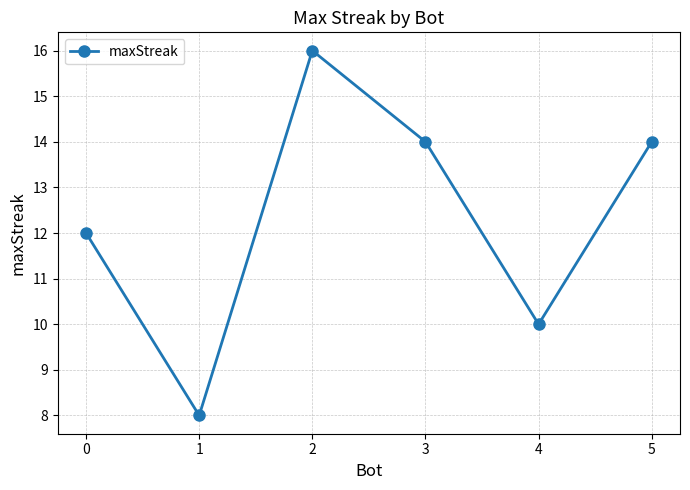

What is the minimum value shown in the chart?

8